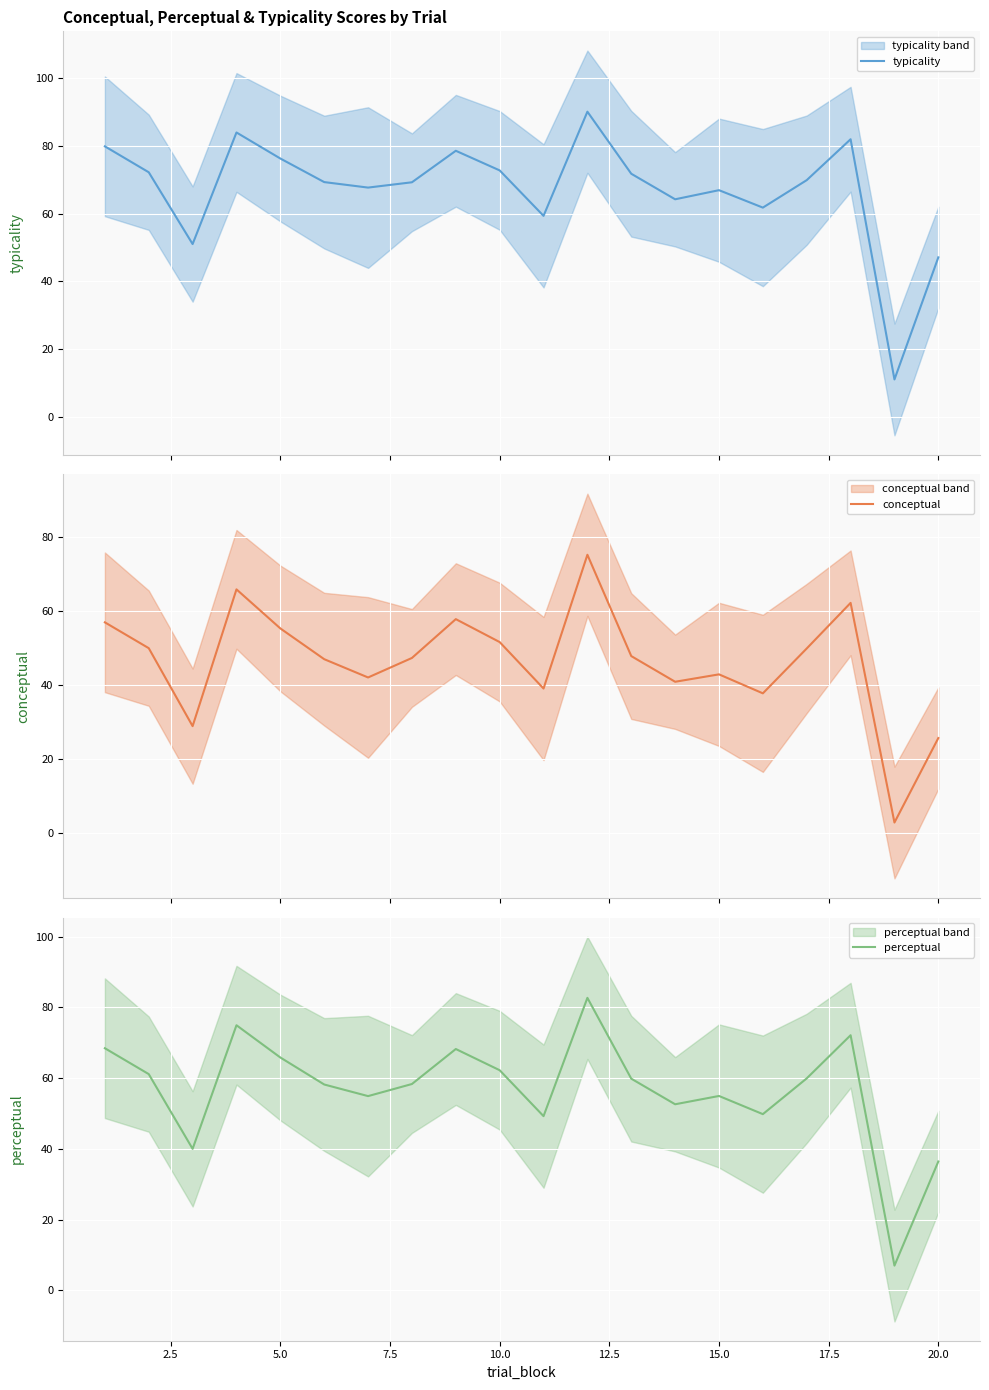

Which series has the largest total across all categories?

typicality